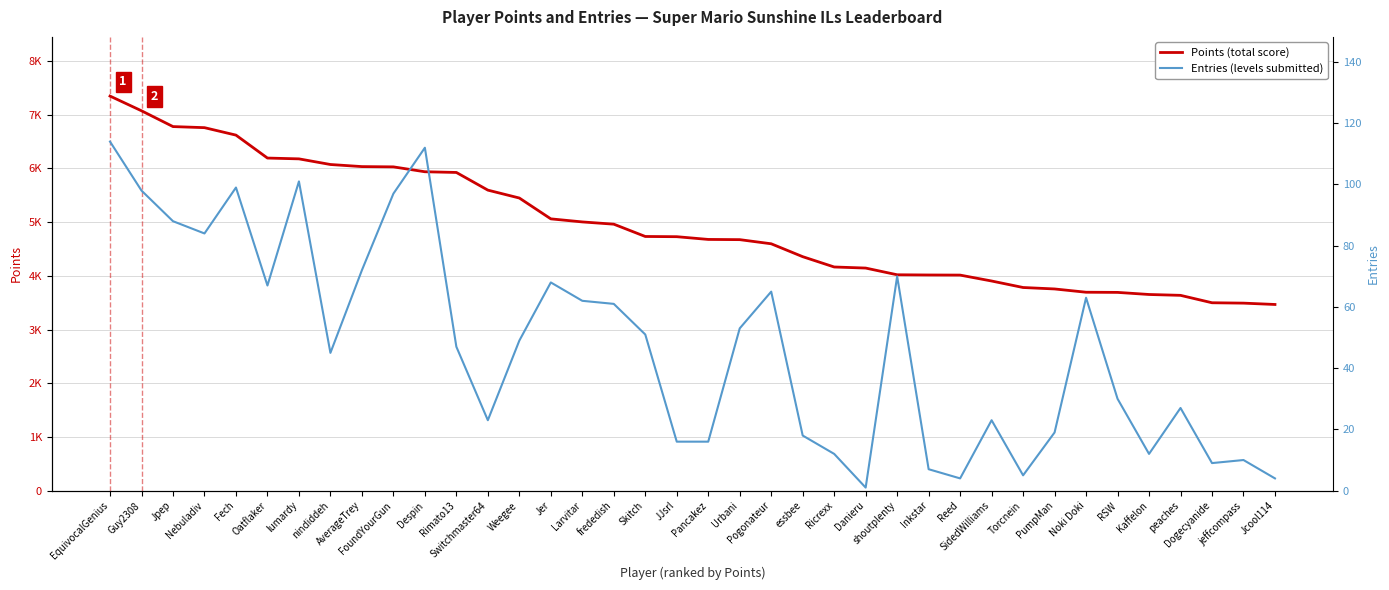

How many values in the Entries series are below 49?

19